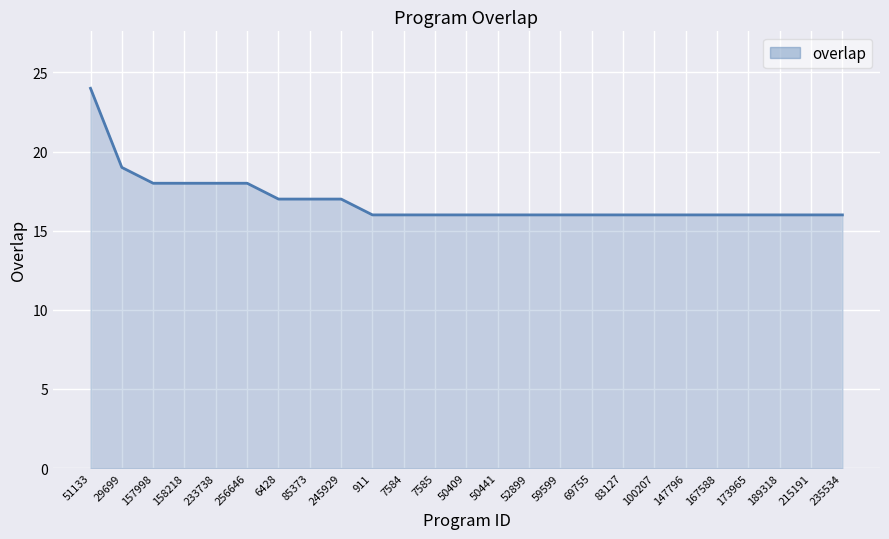

At which label is the value closest to 20?

29699